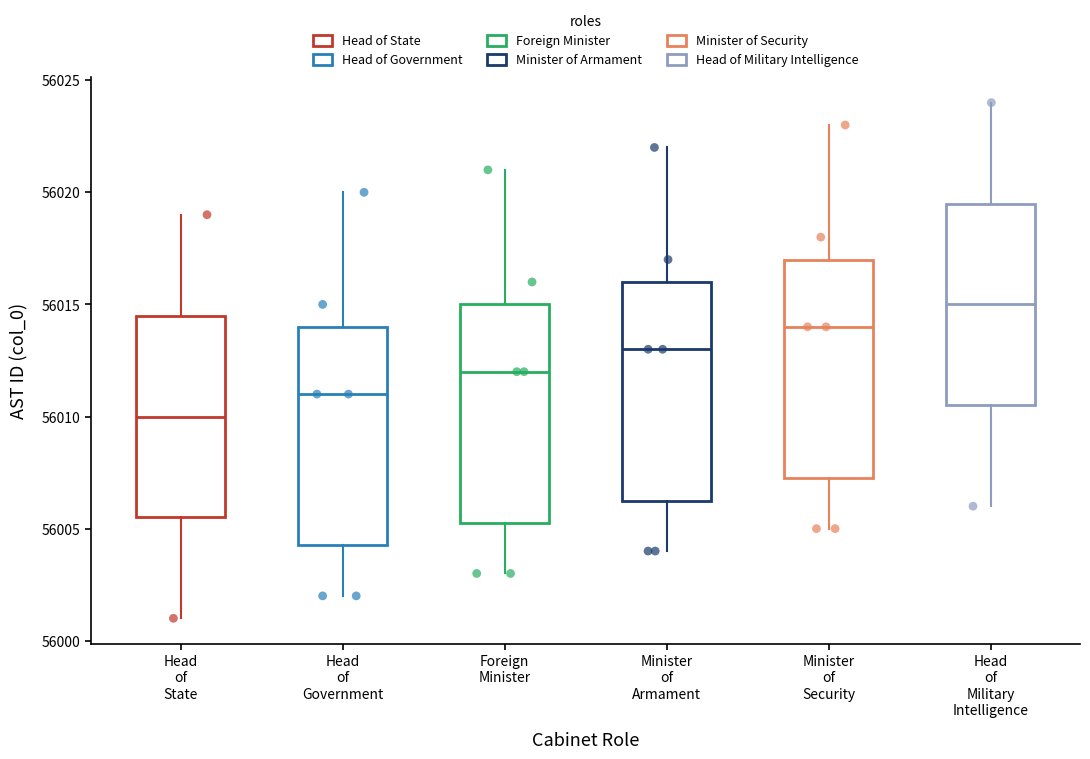

Where is the upper edge of the box for Minister of Armament on the y-axis? The values are not printed on the chart, so give them approximately, as read against the axis.

56016.0